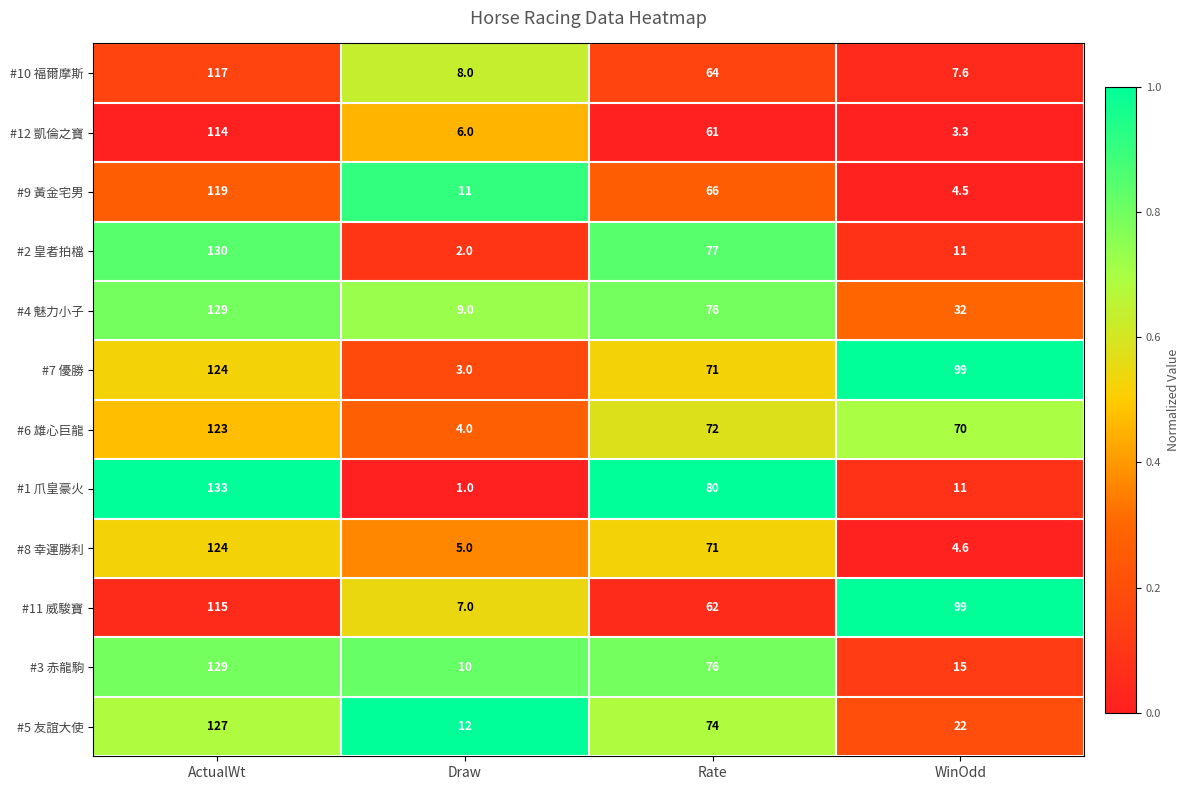

At Draw, list the series in order from smallest to largest.

#1 爪皇豪火, #2 皇者拍檔, #7 優勝, #6 雄心巨龍, #8 幸運勝利, #12 凱倫之寶, #11 威駿寶, #10 福爾摩斯, #4 魅力小子, #3 赤龍駒, #9 黃金宅男, #5 友誼大使